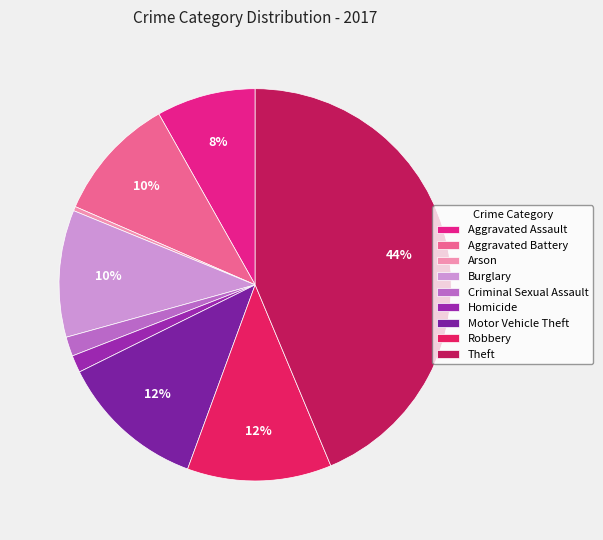

Count the number of slices in the pie.

9